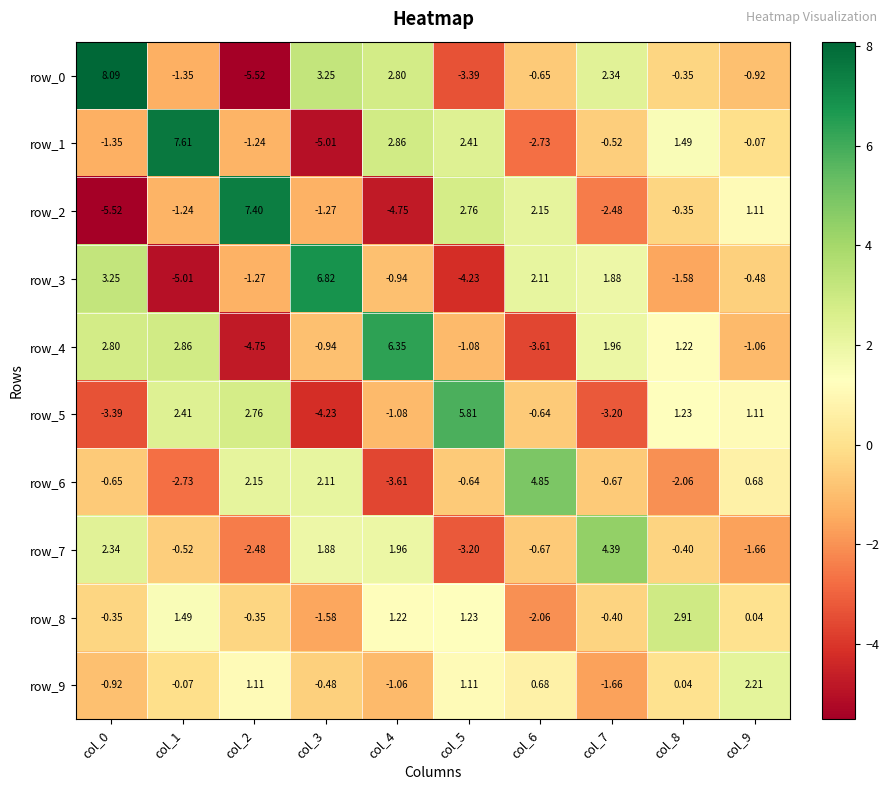

Is it true that row_9 equals 2.2 at col_9?

True